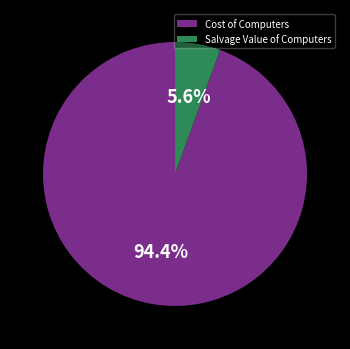

What is the smallest slice in the pie chart?

Salvage Value of Computers